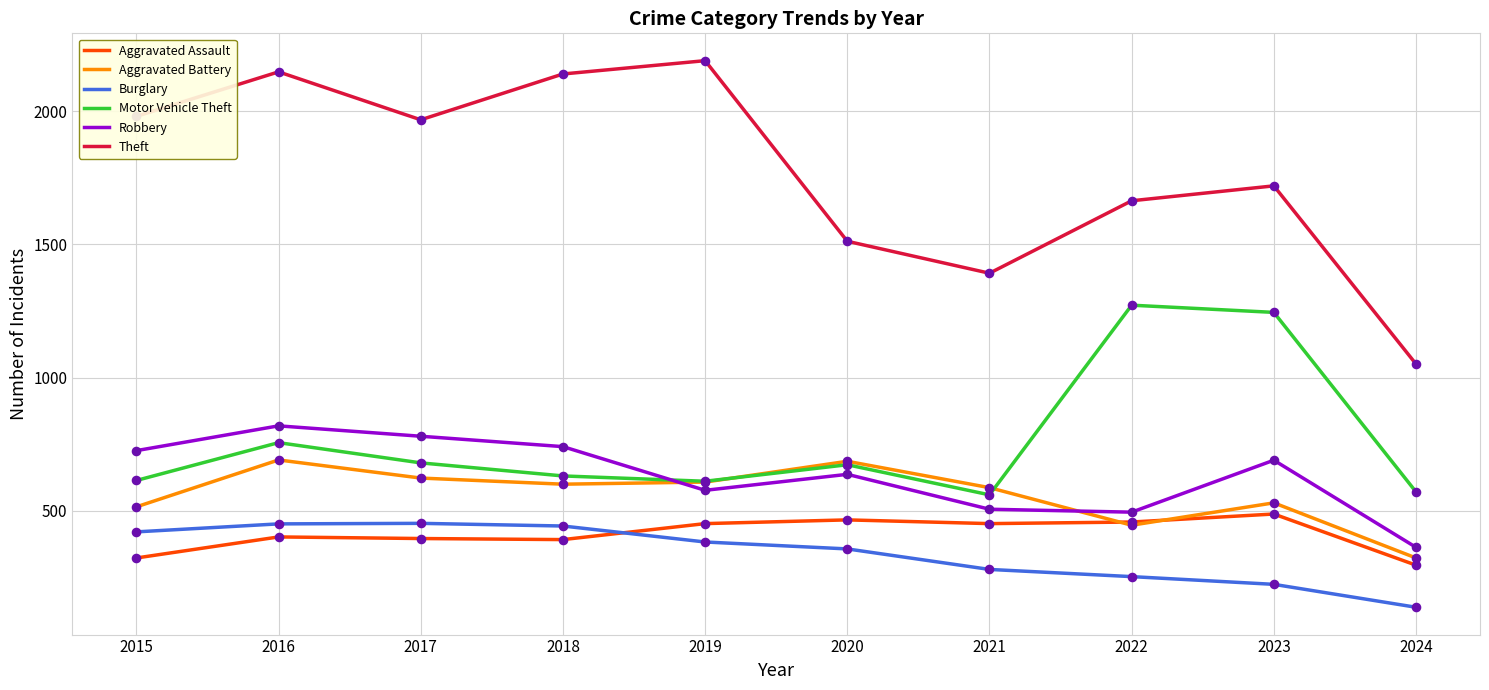

What is the spread (max minus min) of values at 2016?

1746